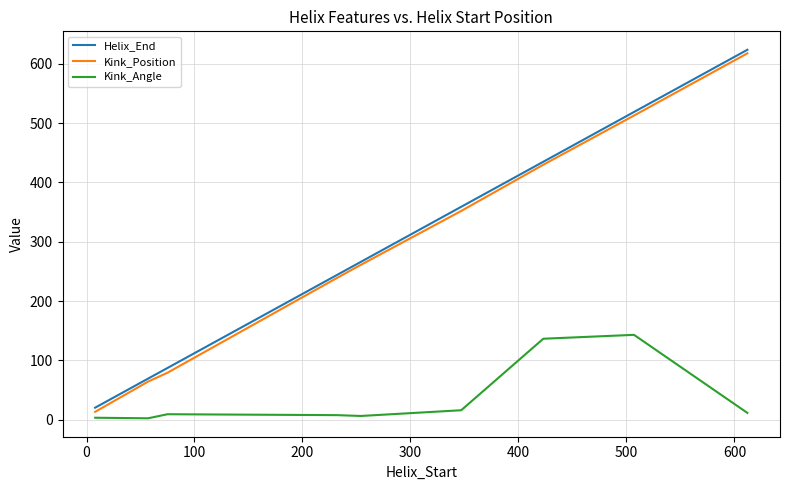

Which series has the largest total across all categories?

Helix_End